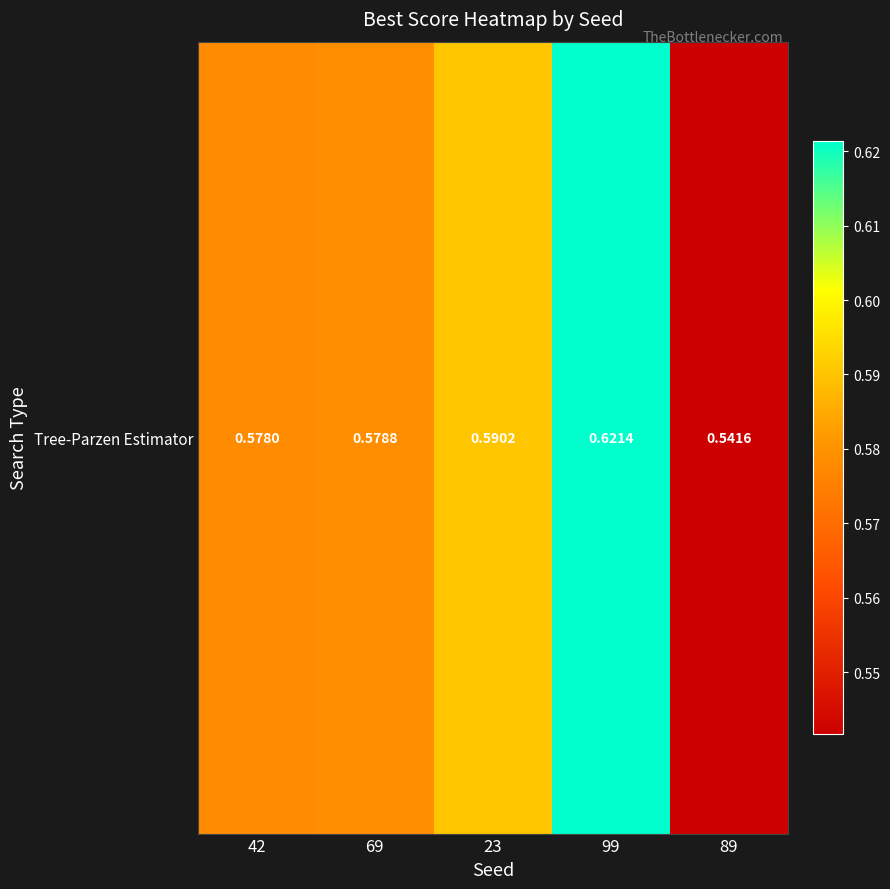

What is the greatest value displayed?

0.6